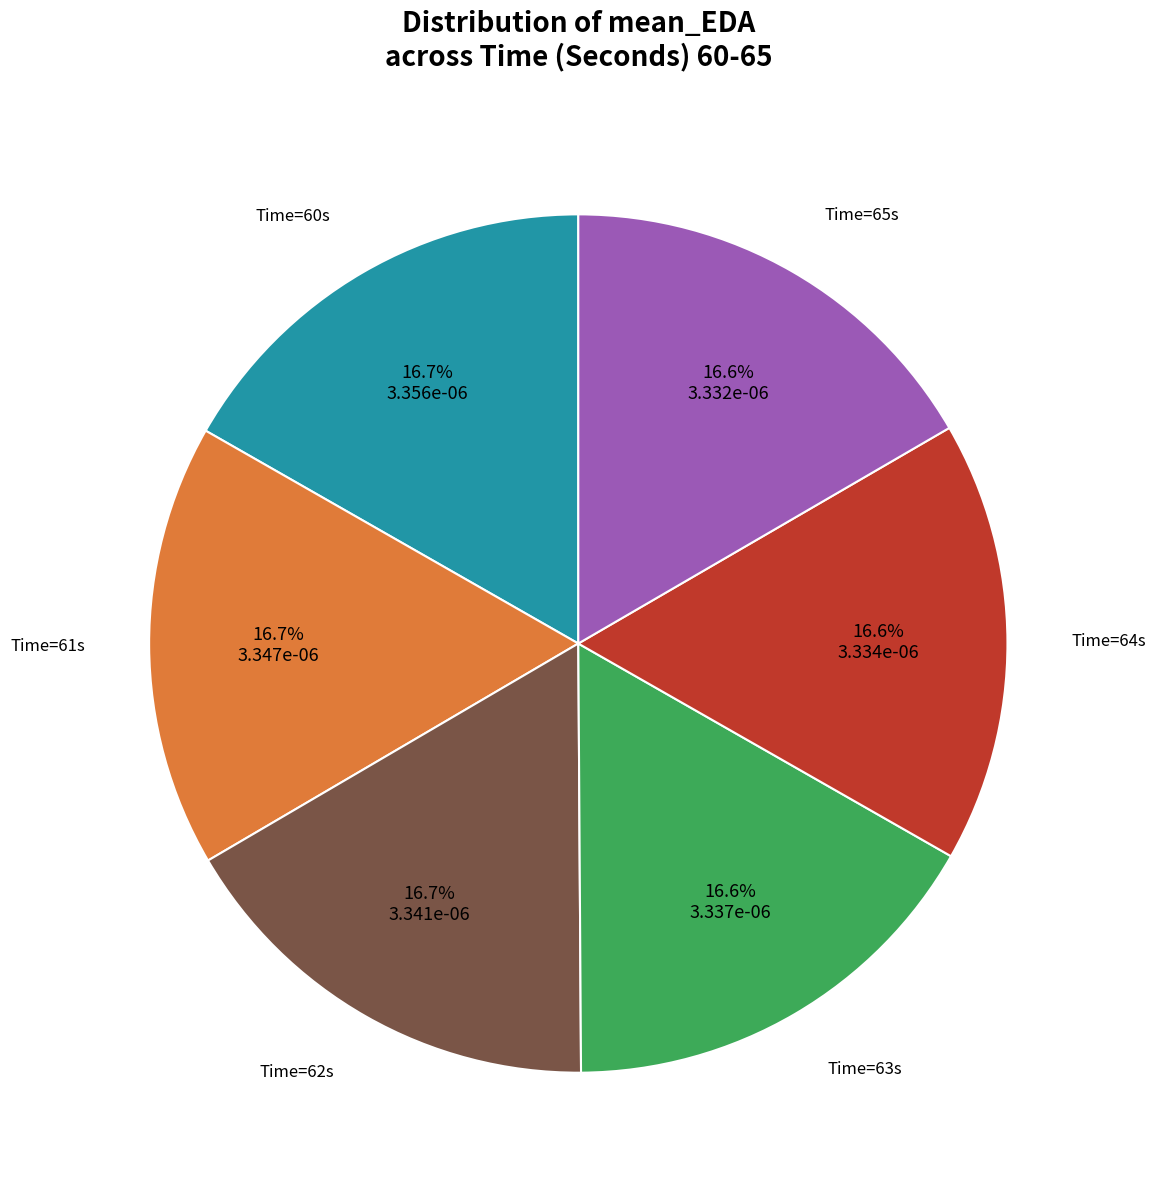

Is there a majority slice in this chart?

No